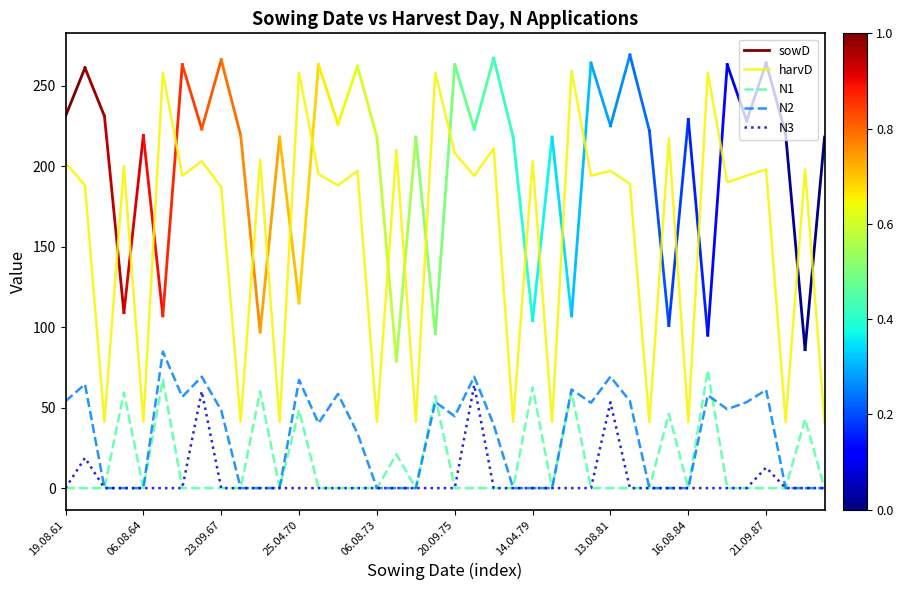

At which label does harvD first exceed 194?

19.08.61